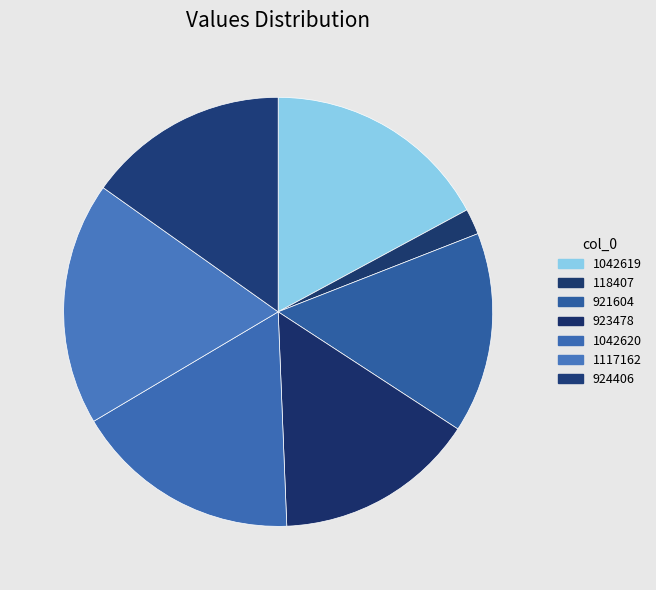

What is the largest slice in the pie chart?

1117162